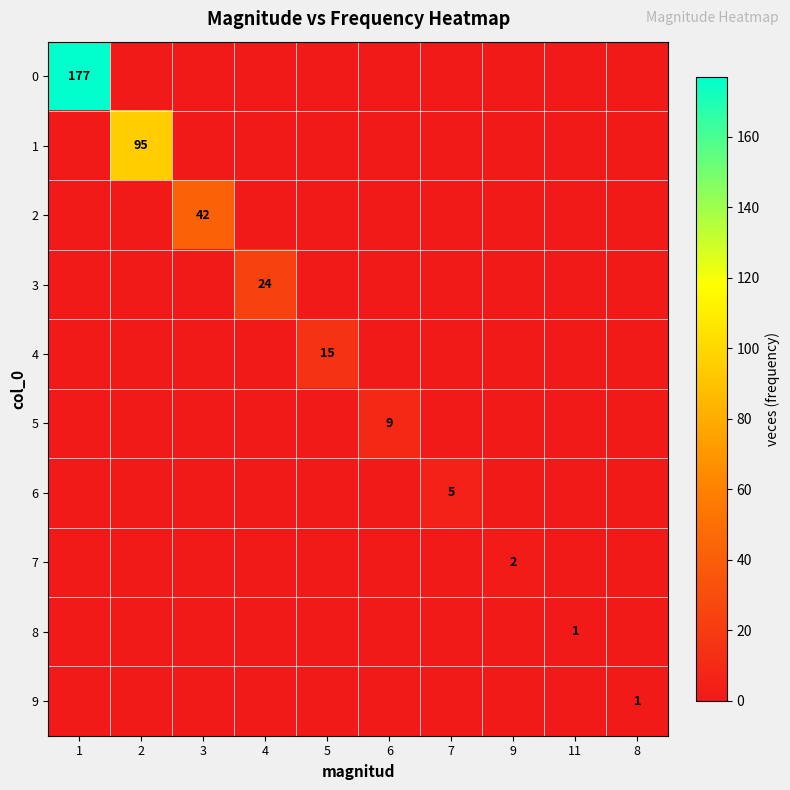

True or false: 4 has a value of -10 at 7.

False